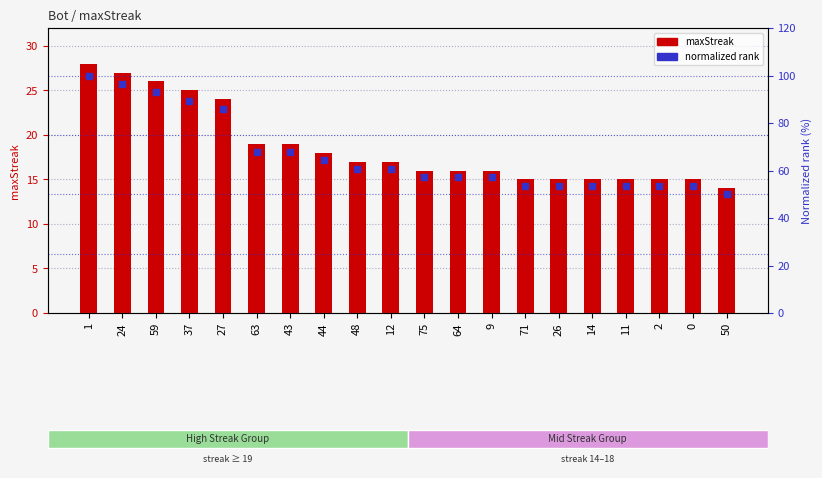

Which series reaches the maximum Y coordinate?

normalized rank